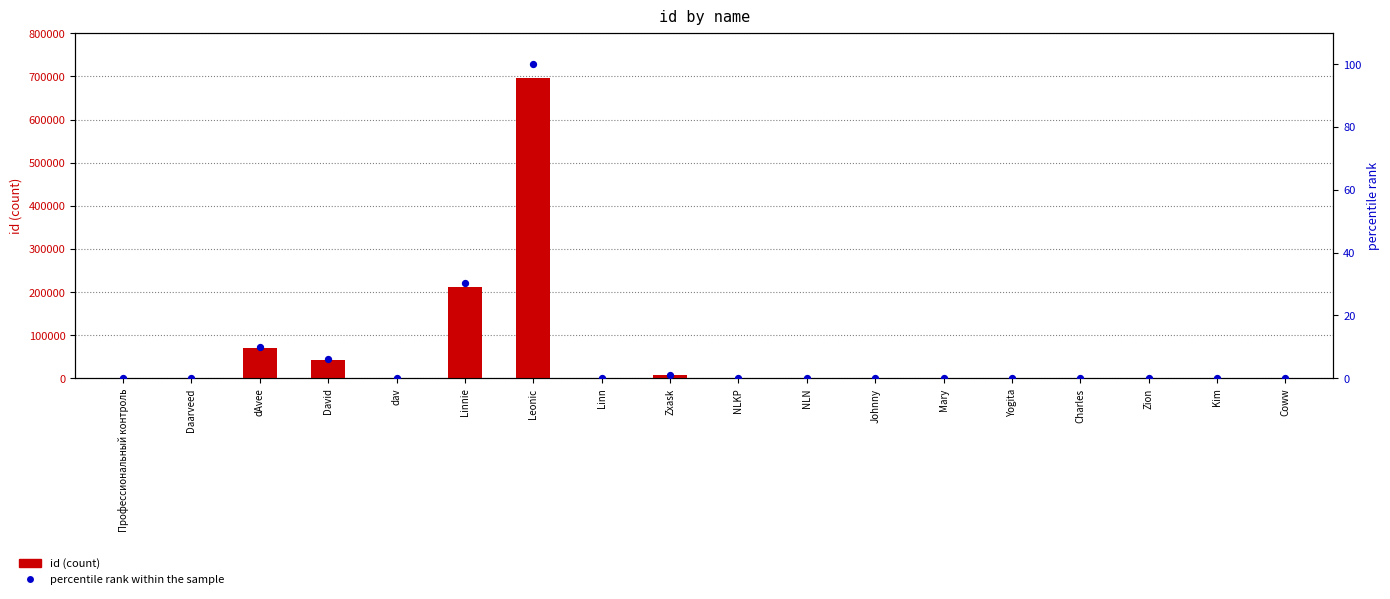

Is the value of percentile rank within the sample at Linnie greater than the value of id (count) at Kim?

Yes